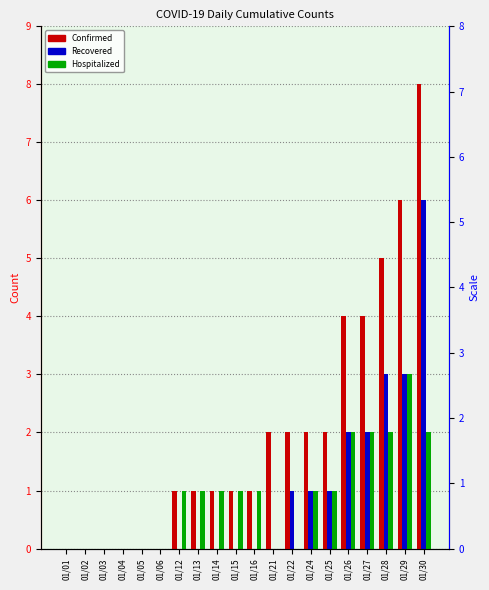

Rank the categories by Hospitalized value from lowest to highest.

01/01, 01/02, 01/03, 01/04, 01/05, 01/06, 01/21, 01/22, 01/12, 01/13, 01/14, 01/15, 01/16, 01/24, 01/25, 01/26, 01/27, 01/28, 01/30, 01/29